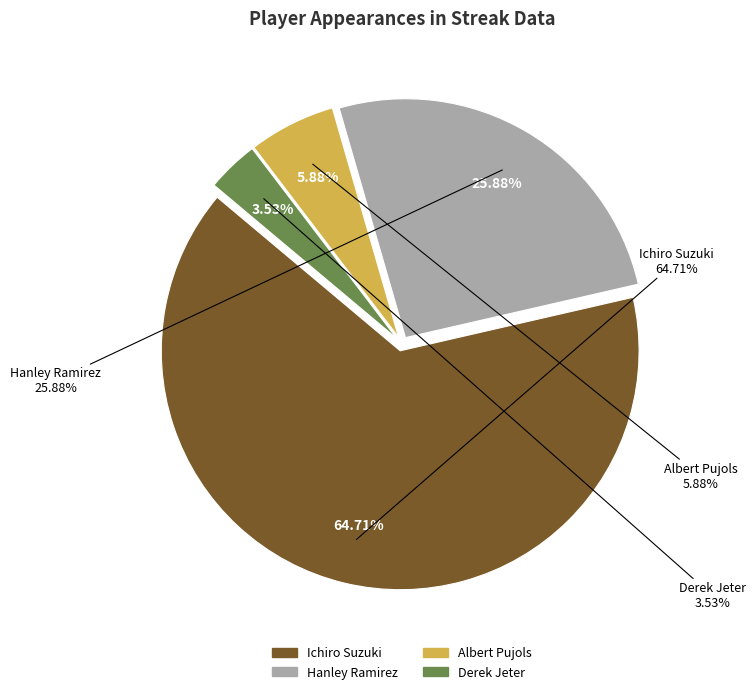

Is it true that Albert Pujols is 16% of the pie?

False